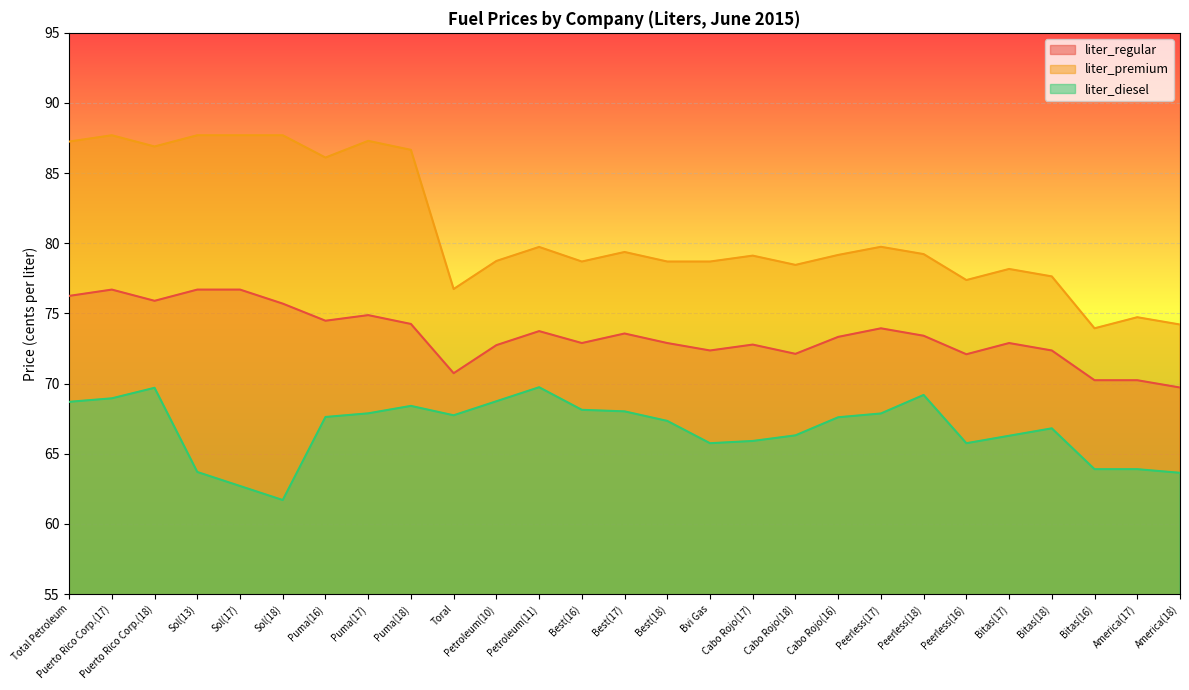

What is the highest value of the liter_premium series?

87.7